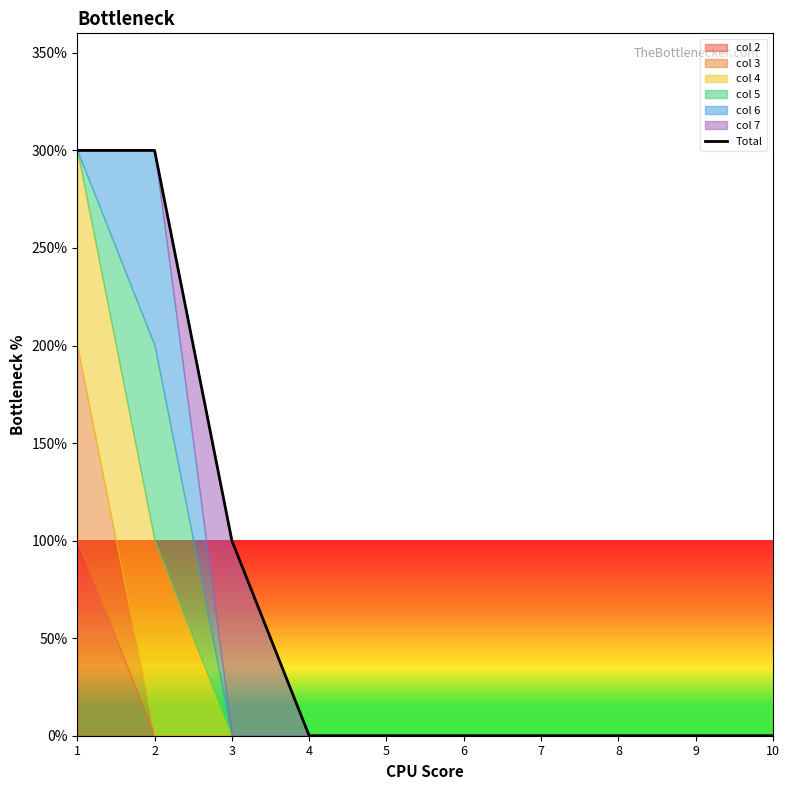

Which label corresponds to the largest value in the chart?

1